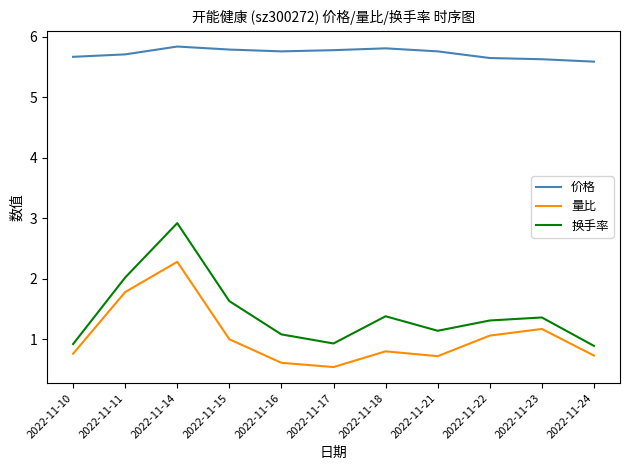

Which series has the largest total across all categories?

价格